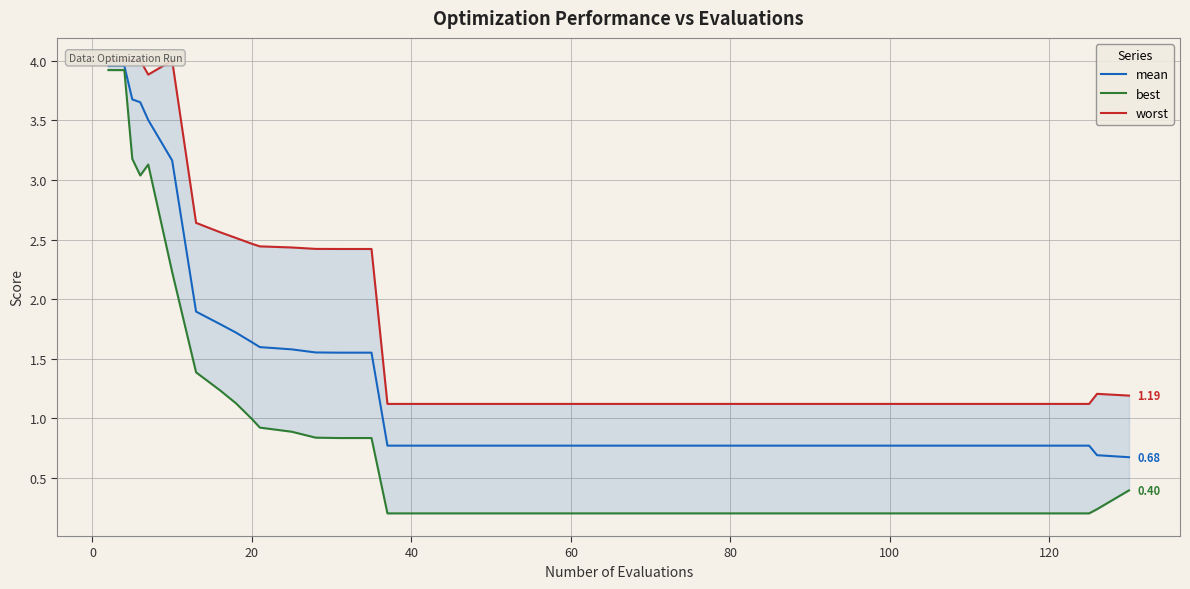

Rank the series by their average value, from lowest to highest.

best, mean, worst